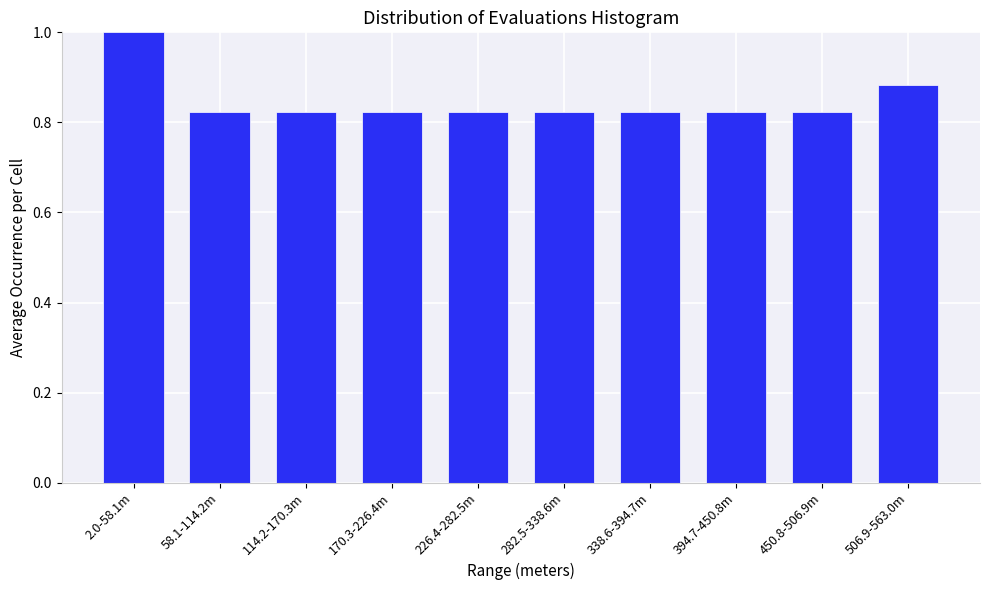

What is the sum of all values?

8.5